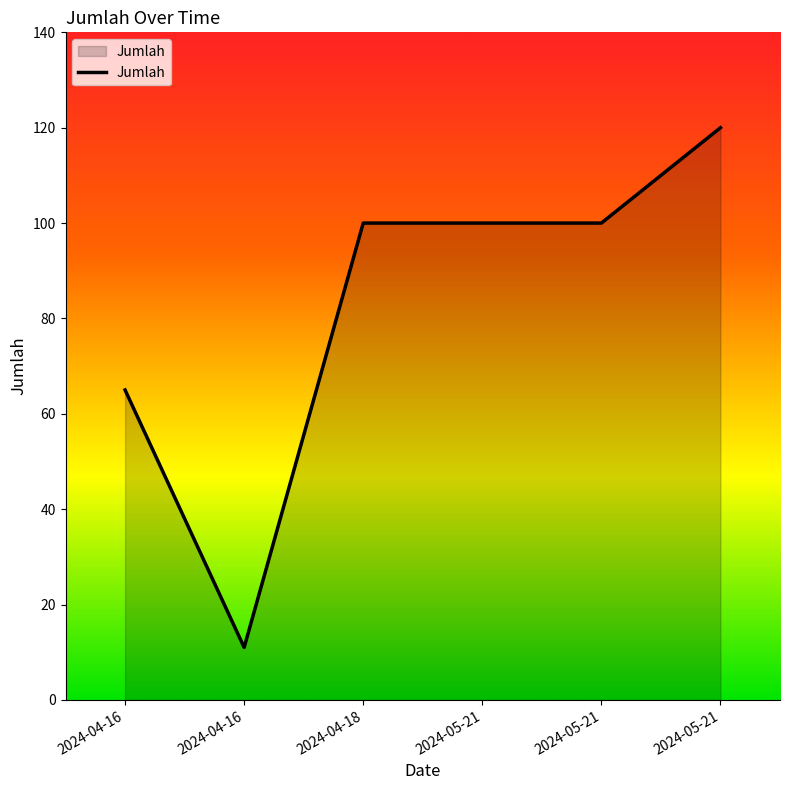

What is the sum of the values at 2024-05-21 and 2024-04-16?

111